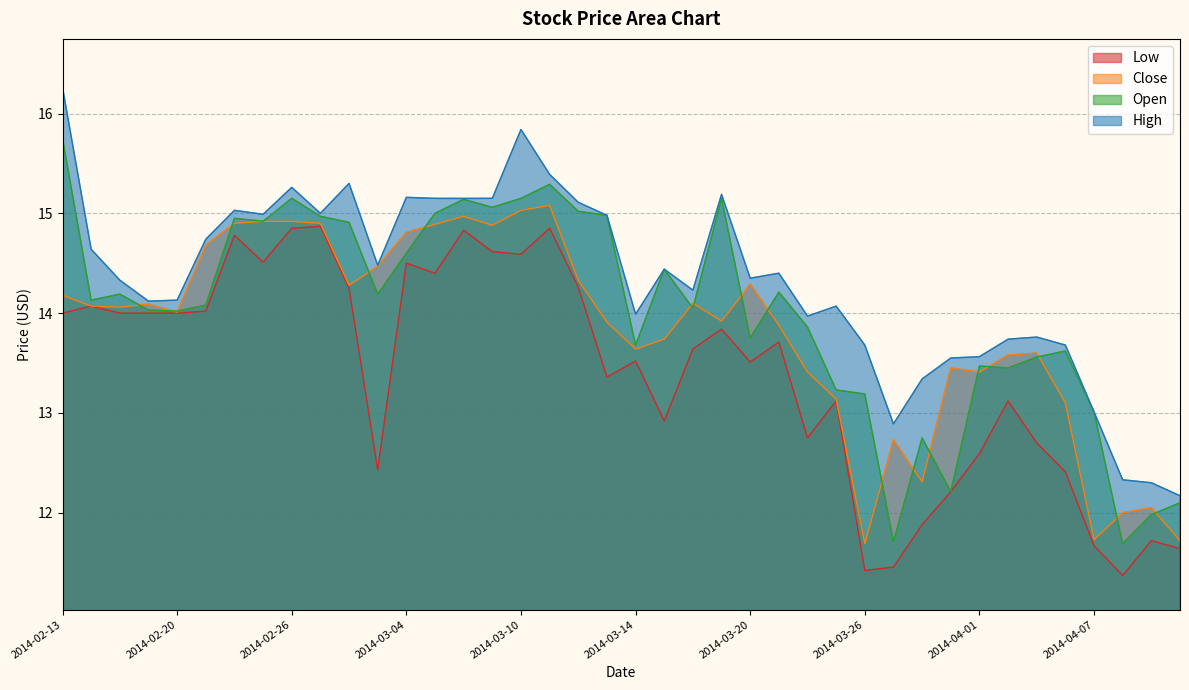

Which series has the largest range (max minus min)?

High